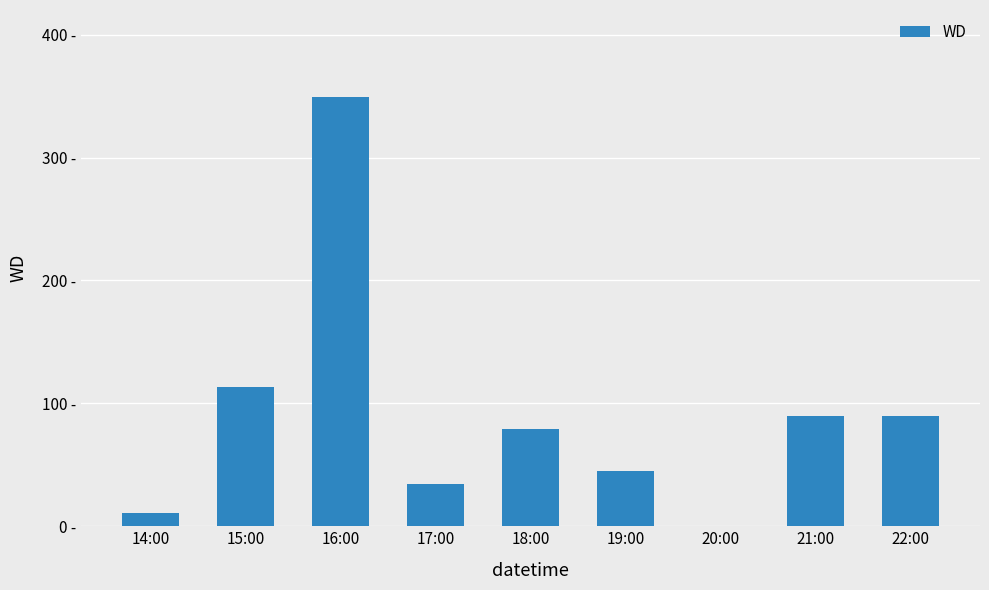

Which category has the lowest value across all series?

20:00